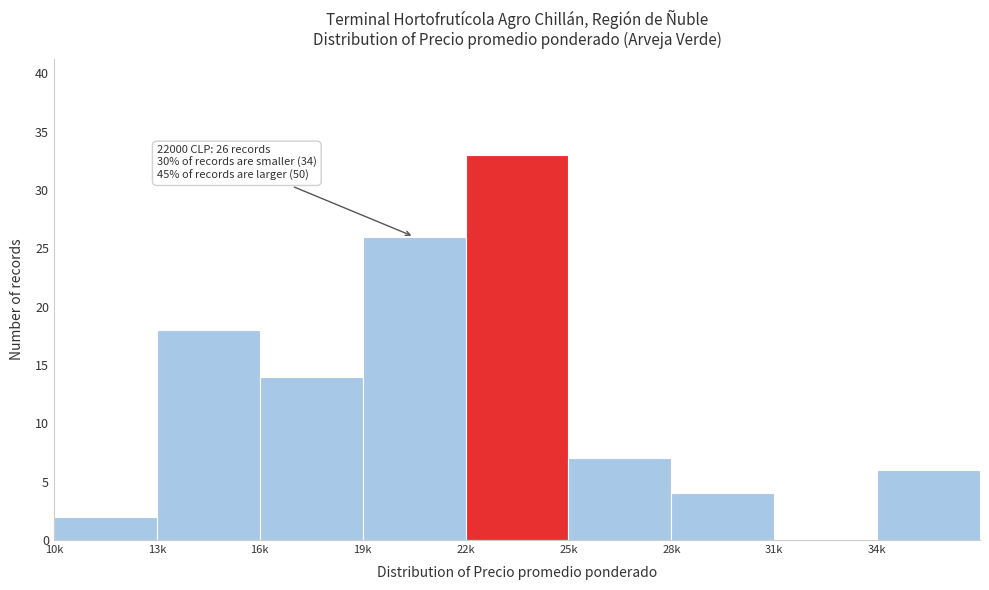

Reading left to right, extract all data points from this chart.

10k=2	13k=18	16k=14	19k=26	22k=33	25k=7	28k=4	31k=0	34k=6